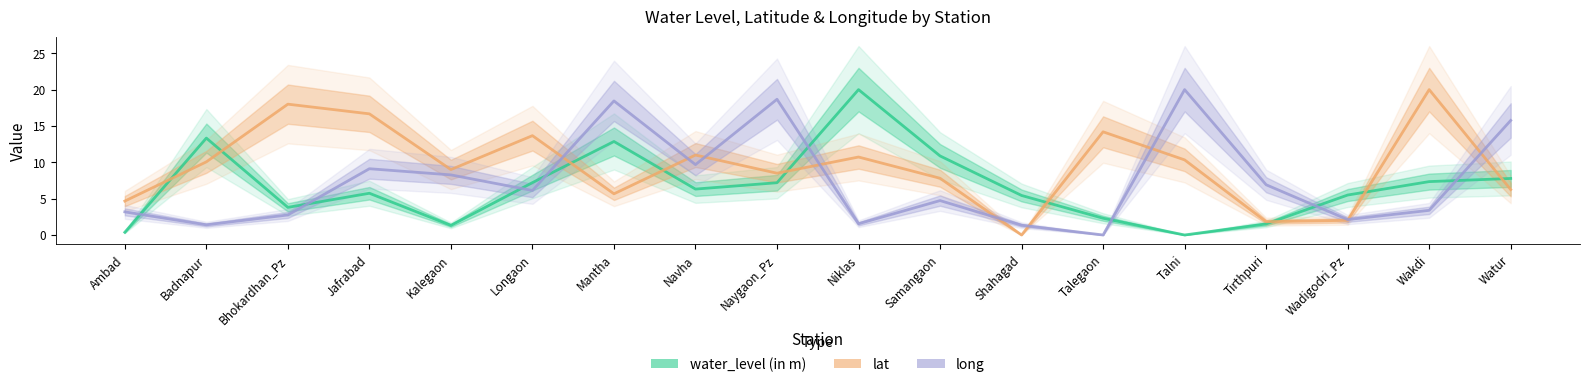

At which label is water_level (in m) closest to 10?

Samangaon